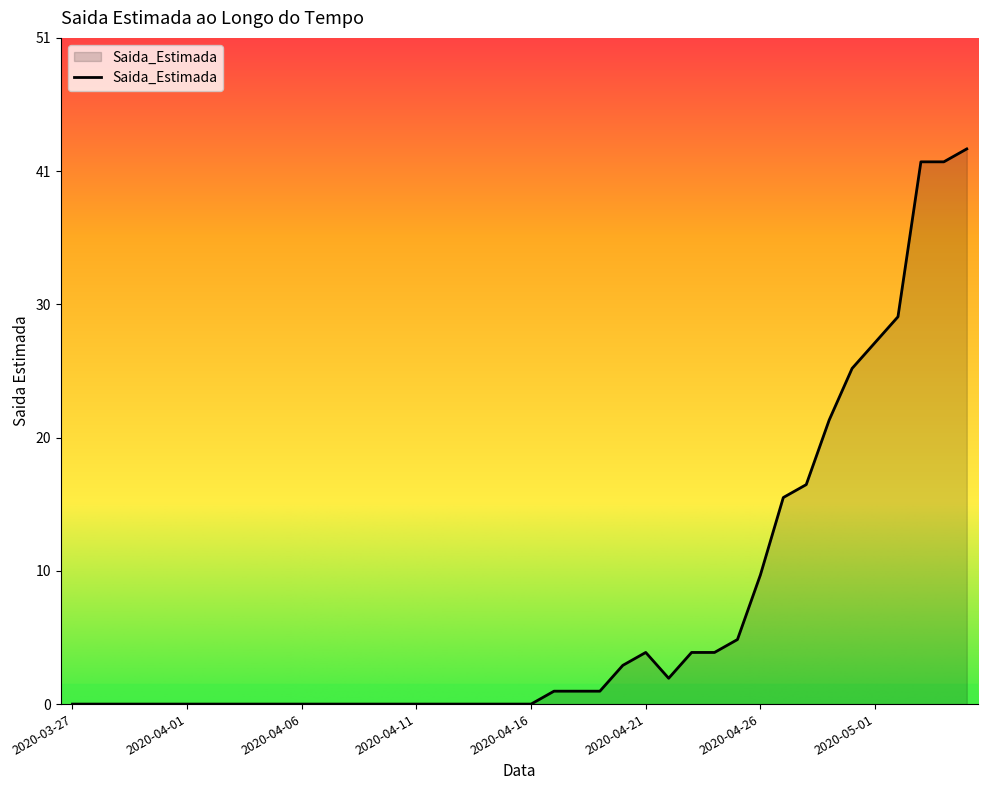

Does the chart have visible grid lines?

No